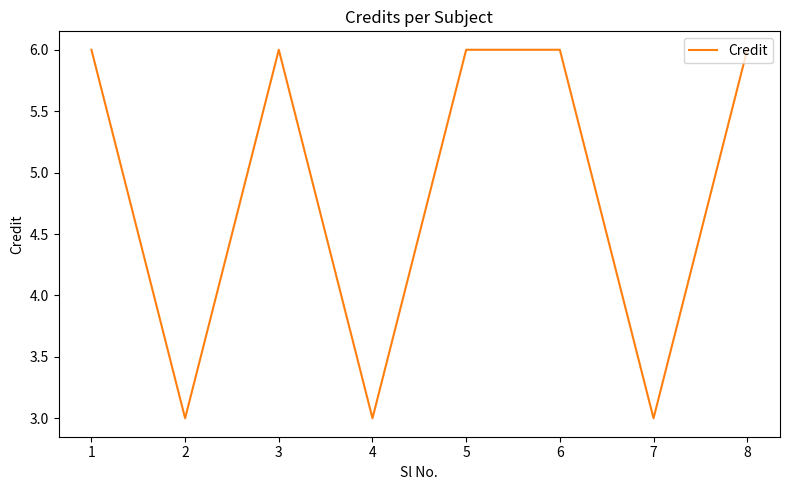

Approximately how many times larger is the value at 6 compared to 2?

2.0